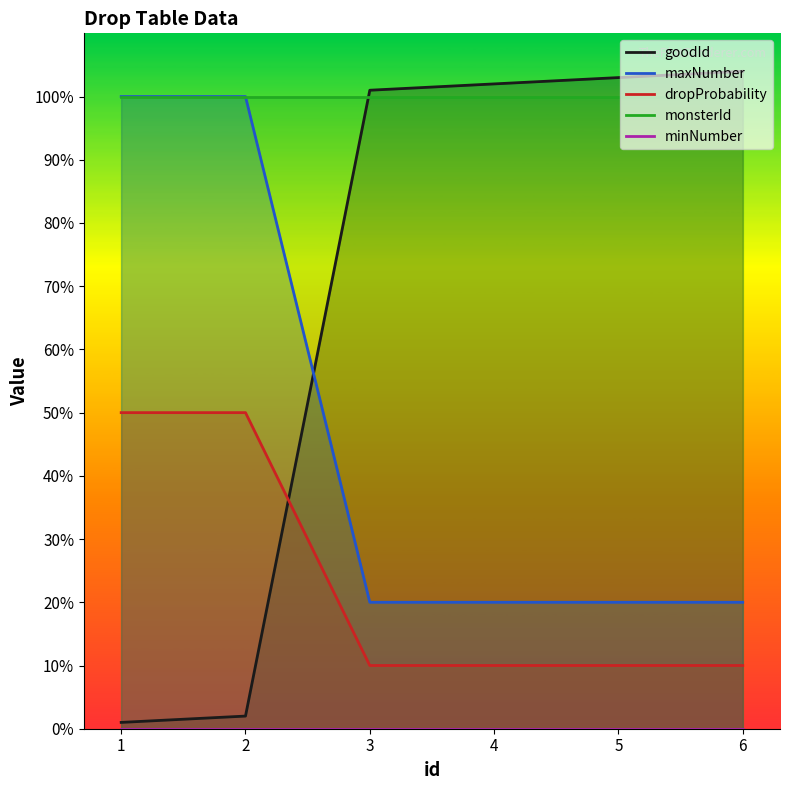

List the series in order of their peak value, highest first.

goodId, maxNumber, monsterId, dropProbability, minNumber